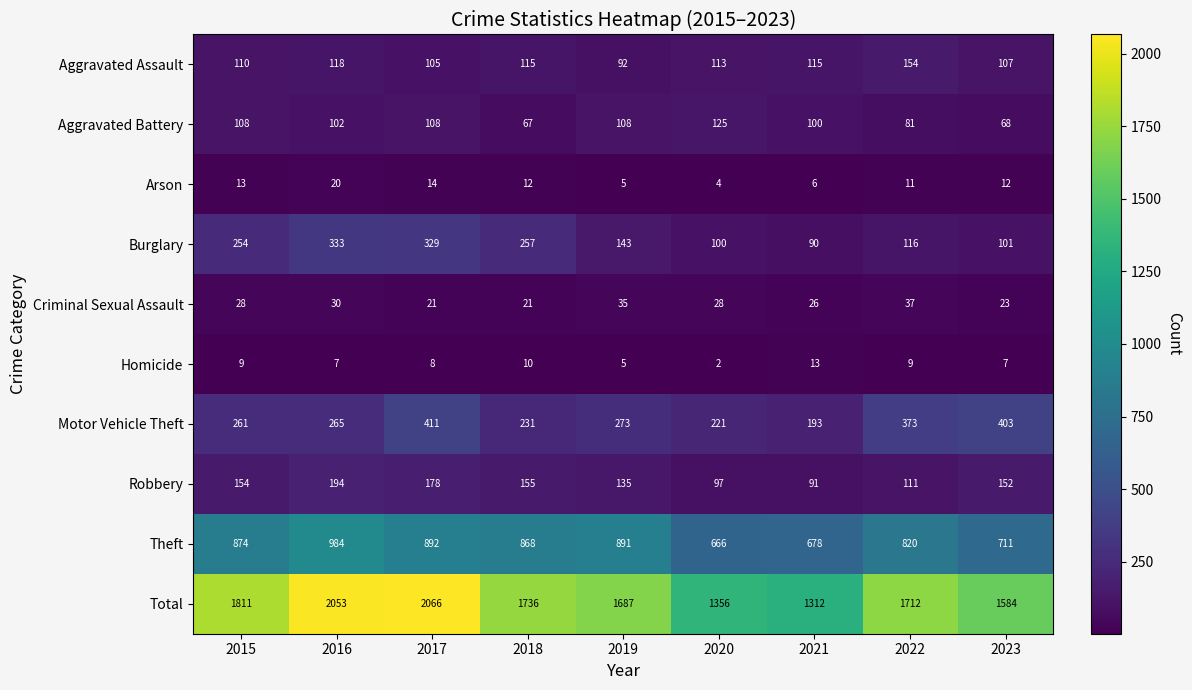

What is the difference between the second highest and minimum values in the Motor Vehicle Theft series?

210